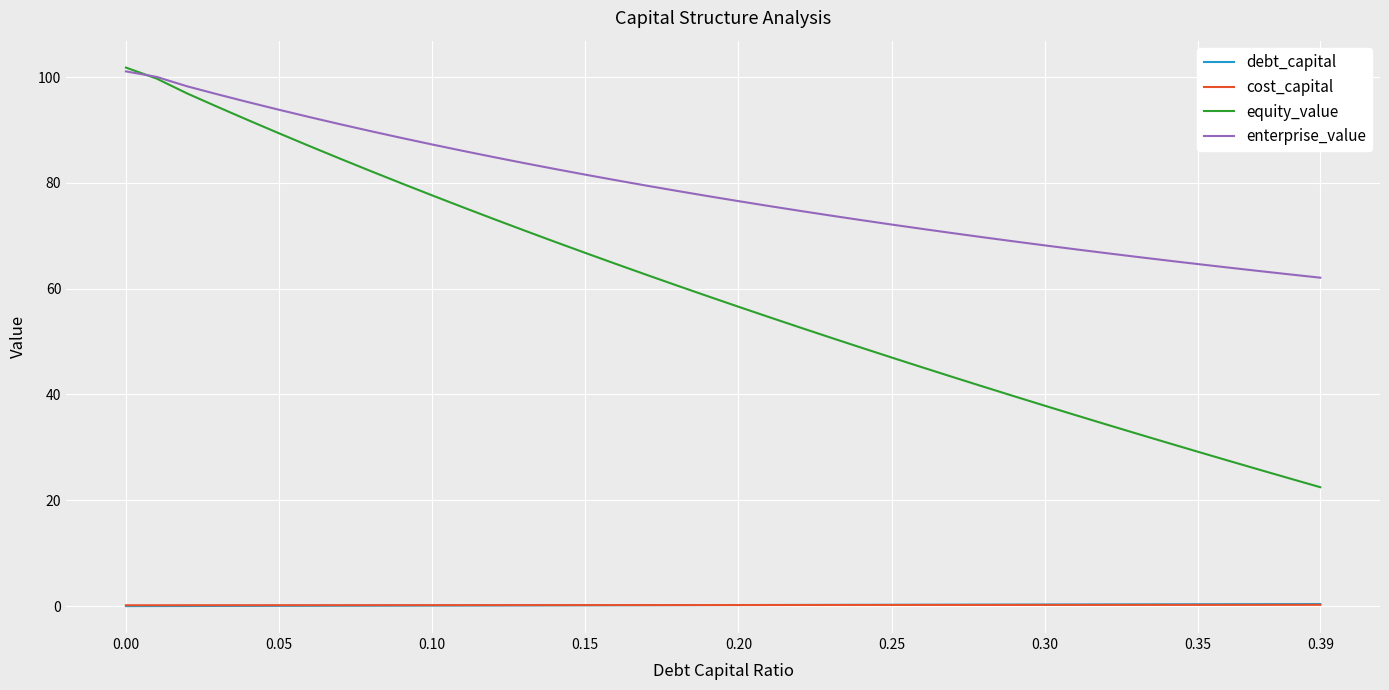

Count the number of data series in this chart.

4